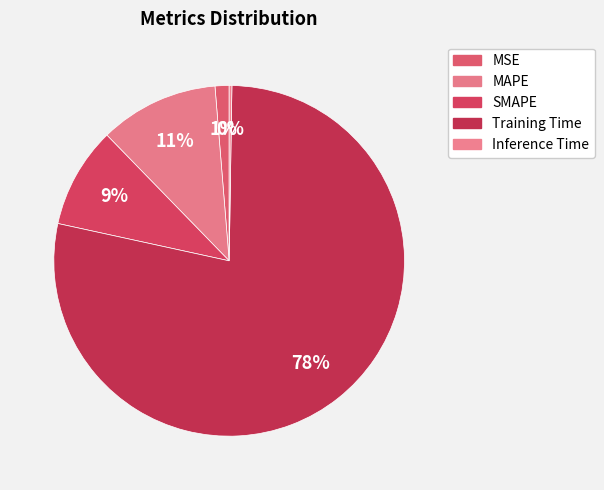

What percentage do Inference Time and MAPE together represent?

11.2%